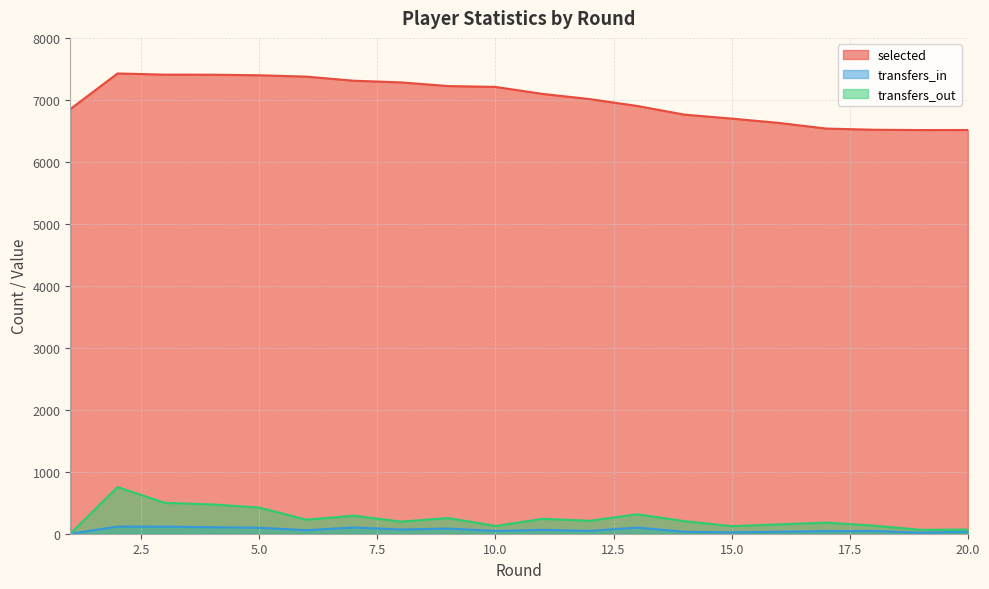

True or false: transfers_in and transfers_out intersect in this chart.

False